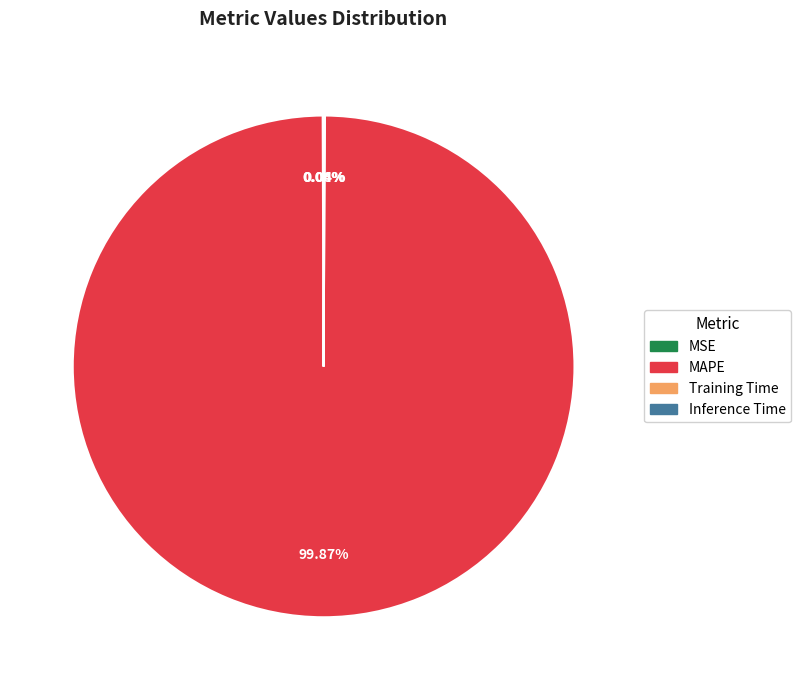

Which slice is the largest?

MAPE